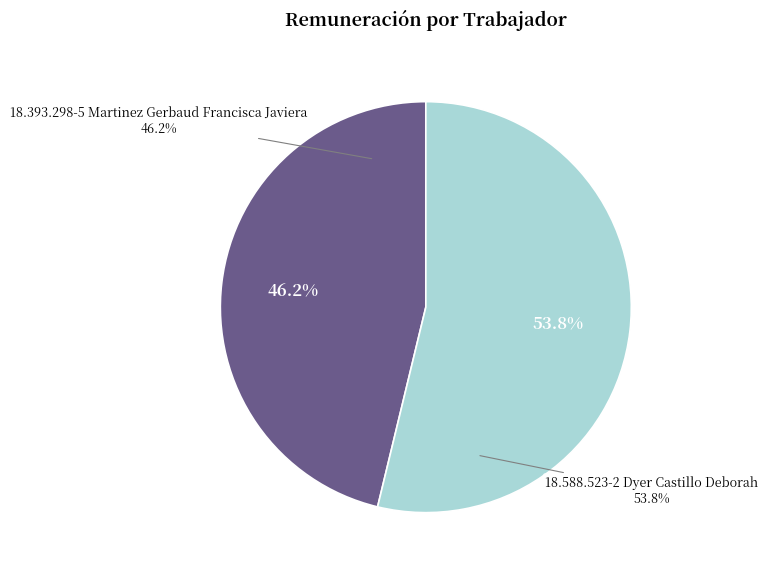

How much of the chart is everything except 18.588.523-2
Dyer Castillo
Deborah?

46.2%